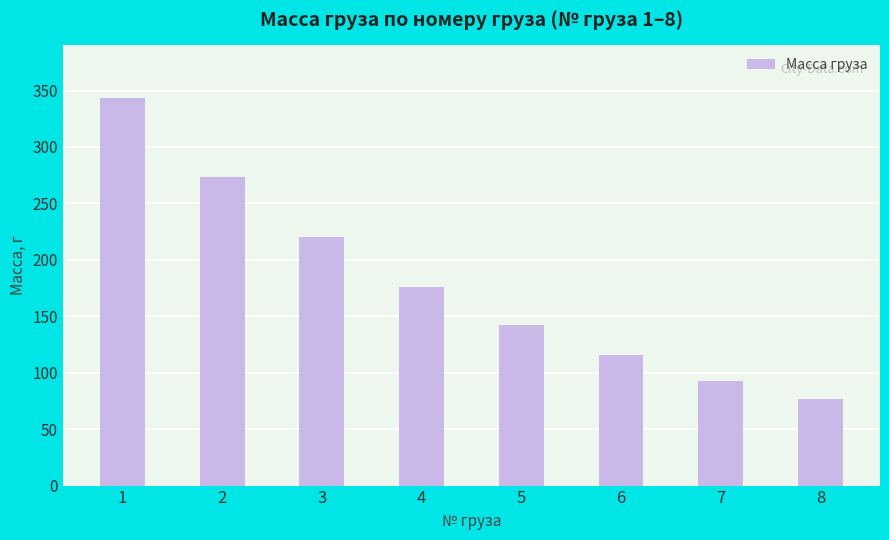

Which has a higher value, 4 or 7?

4